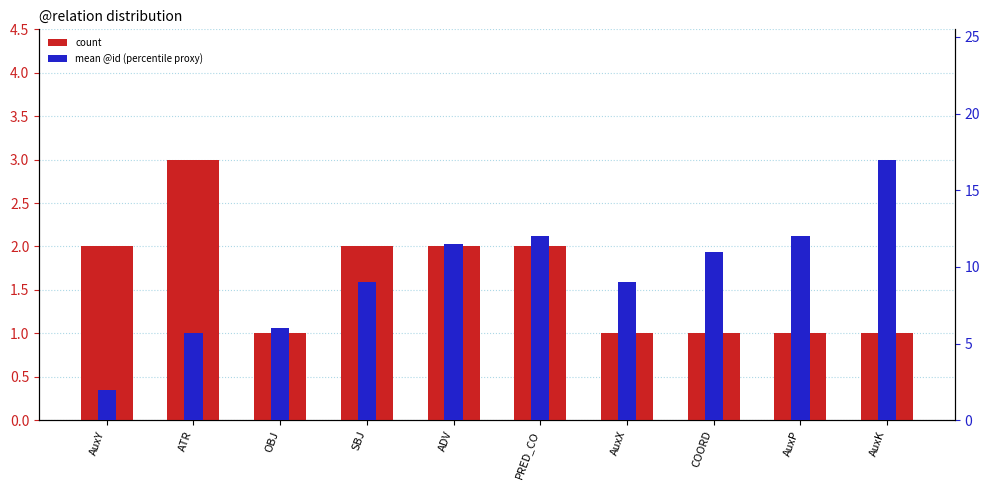

Which category has the lowest value across all series?

OBJ